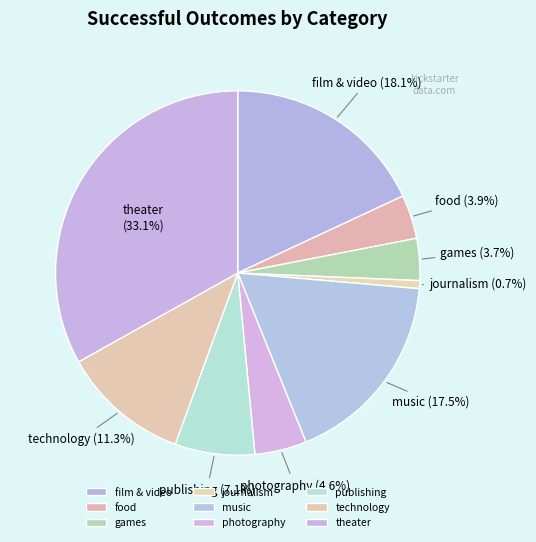

To the nearest percent, what is the average slice percentage?

11%